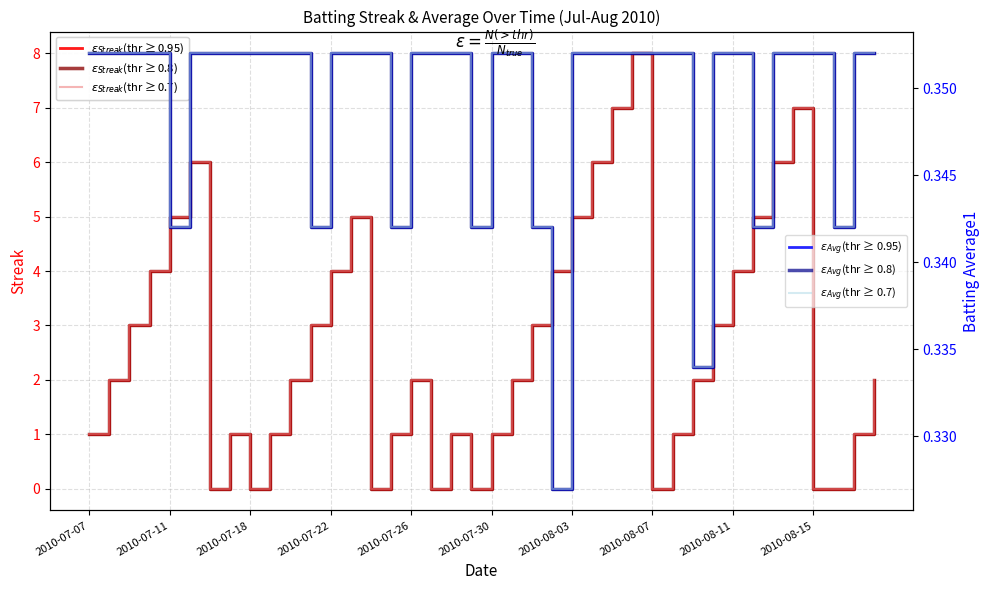

Is this an area chart (filled region under the line)?

No